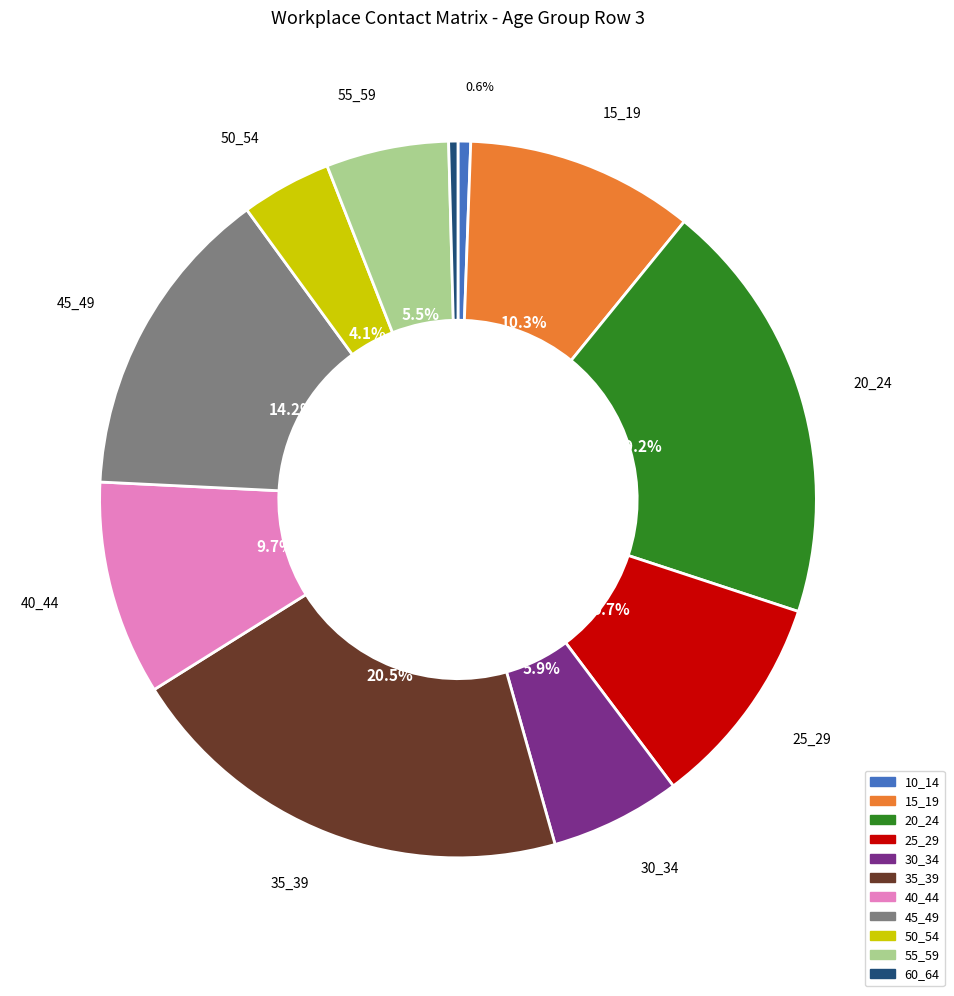

Does any single category account for the majority?

No